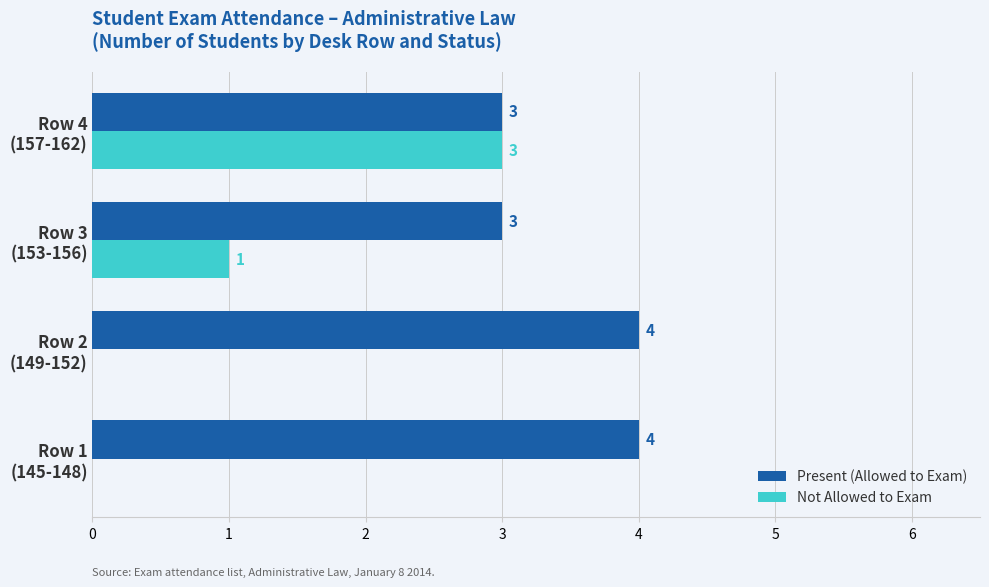

What is the maximum value for Not Allowed to Exam?

3